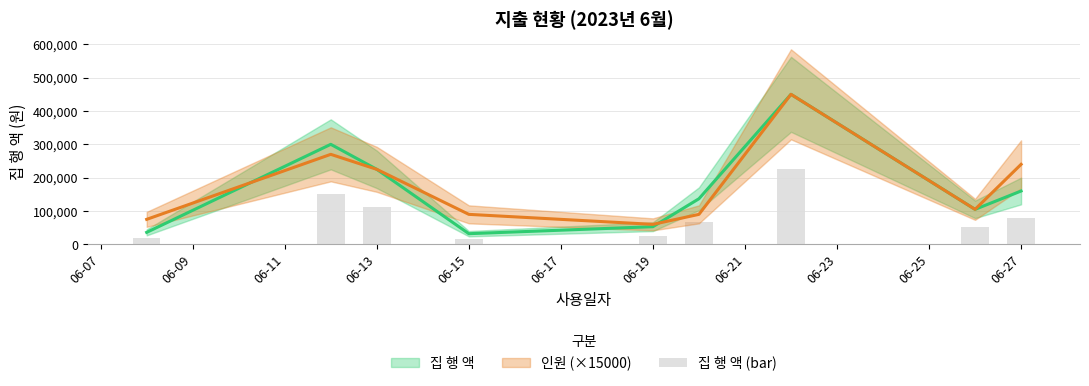

Approximately how many times larger is the value at 06-15 compared to 06-07?

1.5